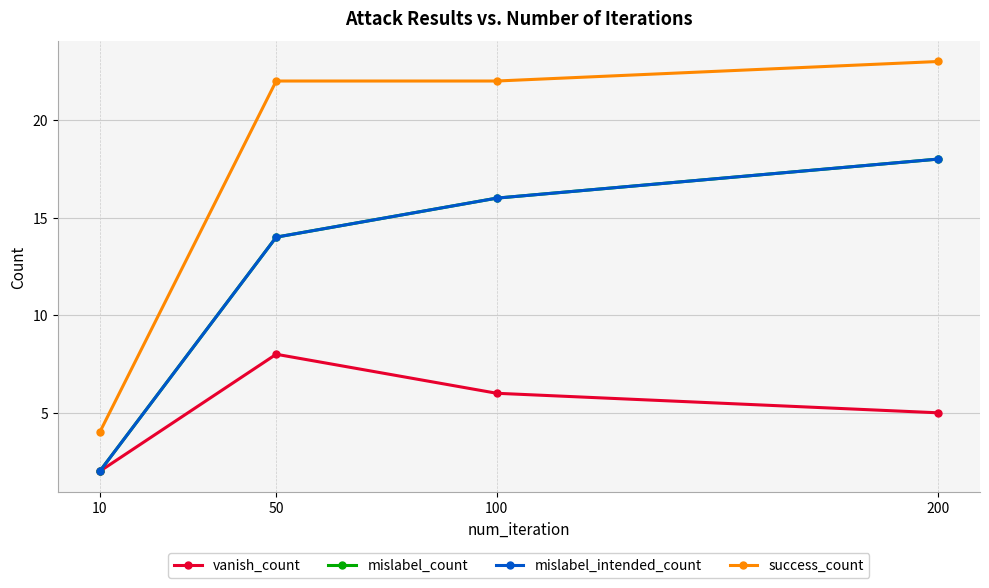

What is the value of the vanish_count point at the 4th from the left?

5